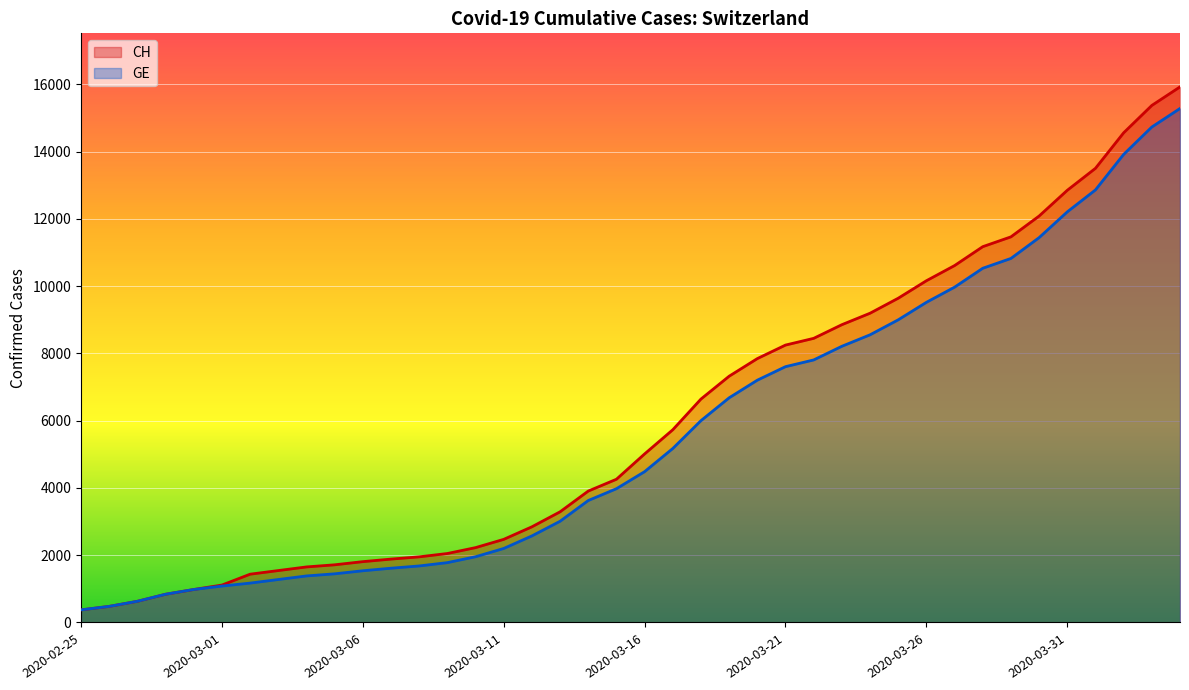

The CH series shows 12852 at 2020-03-31. True or false?

True